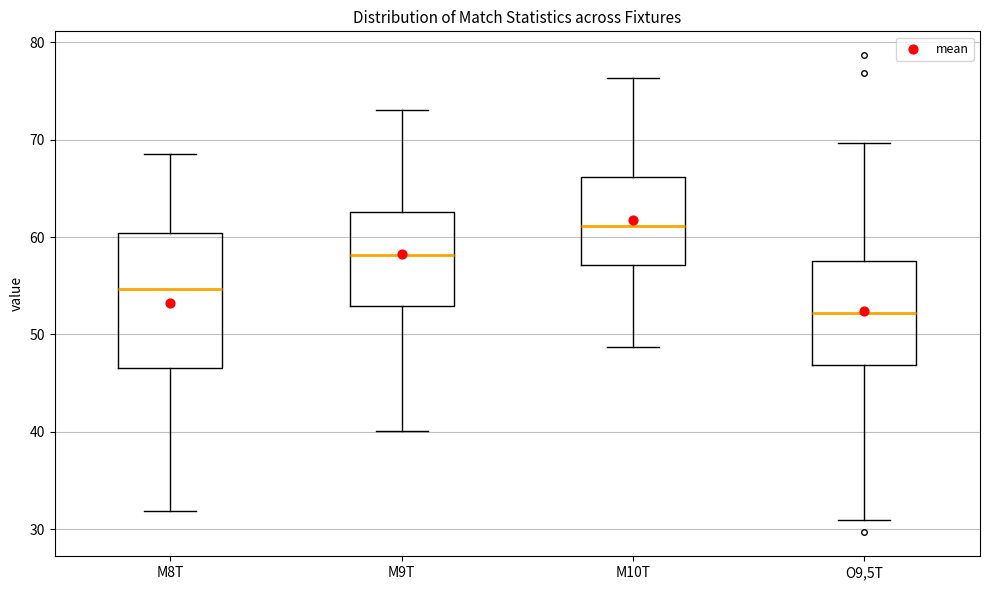

Reading left to right, transcribe this box plot: for each box, give where its median line is, the range the box spans, and where its two whiskers end, as read against the y-axis. The values are not printed on the chart, so give them approximately, as read against the axis.

M8T: median 55, box 47 to 60, whiskers 32 to 69
M9T: median 58, box 53 to 63, whiskers 40 to 73
M10T: median 61, box 57 to 66, whiskers 49 to 76
O9,5T: median 52, box 47 to 58, whiskers 31 to 70